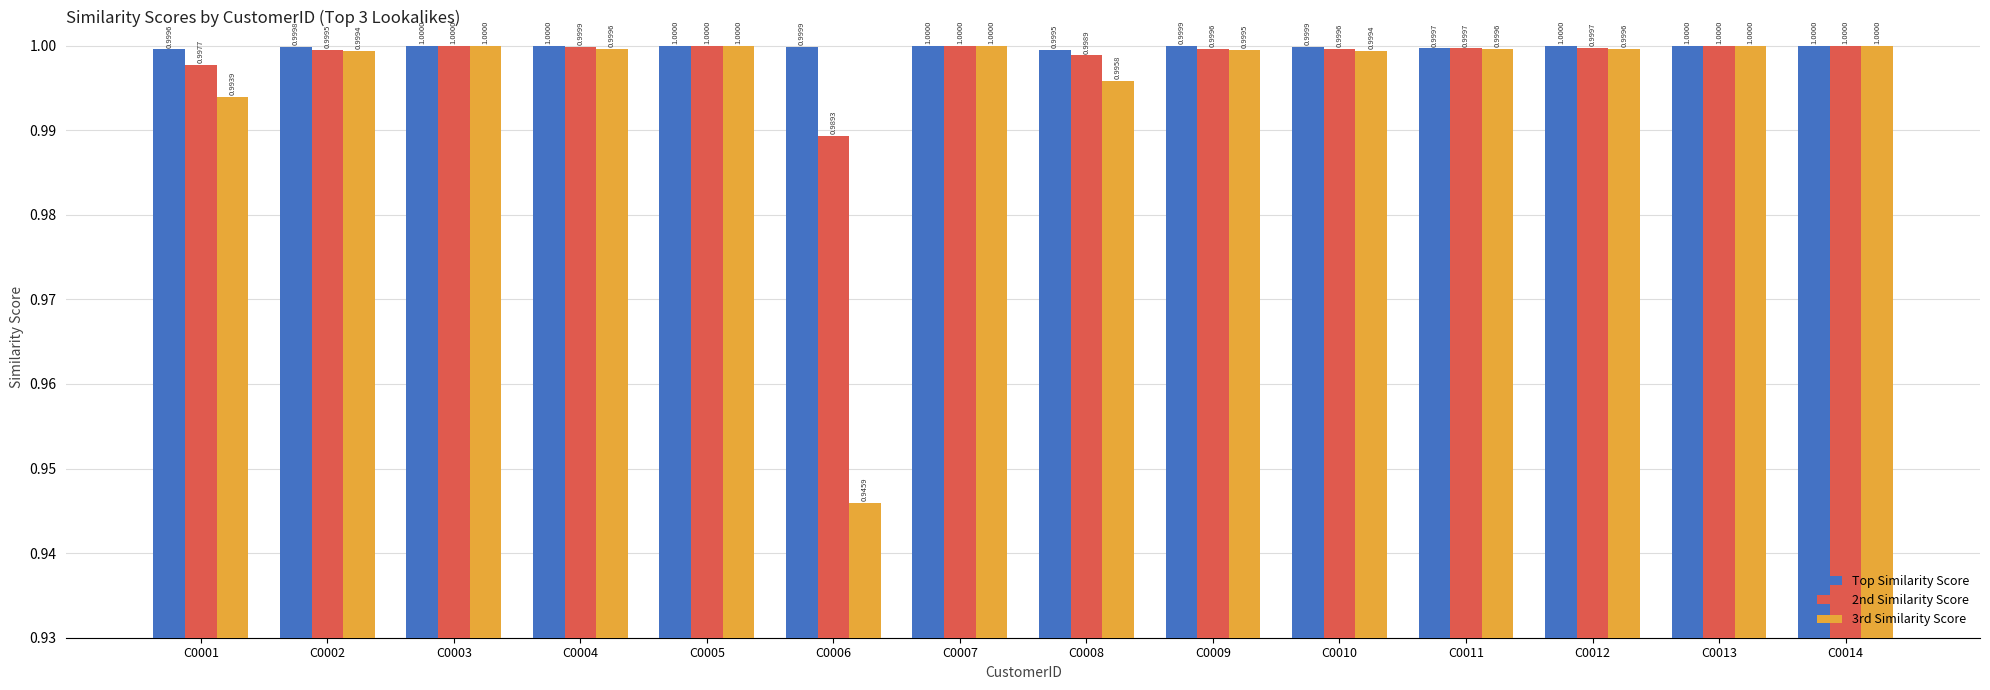

Is the value of 3rd Similarity Score at C0004 greater than the value of Top Similarity Score at C0002?

No